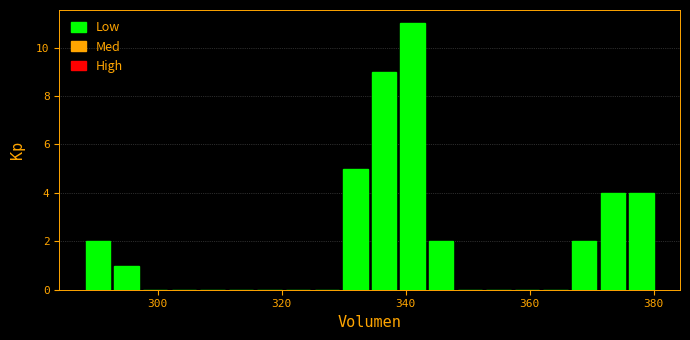

Around what value on the x-axis is the tallest bar? Give the approximate position of its centre, as read against the axis.

342